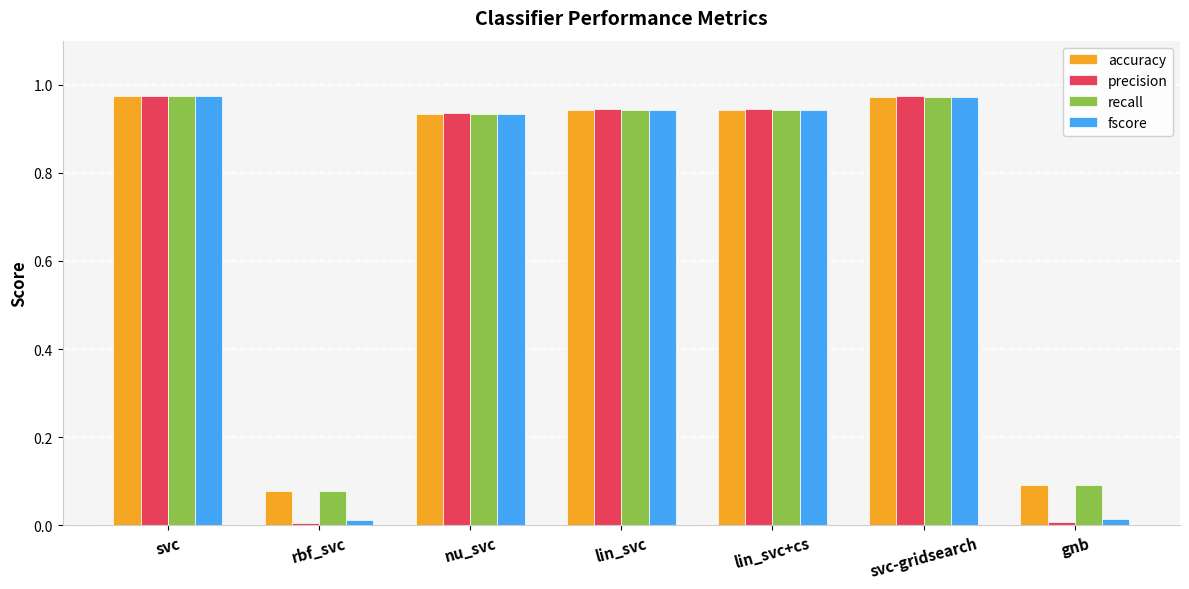

At how many categories does at least one series exceed 0?

7